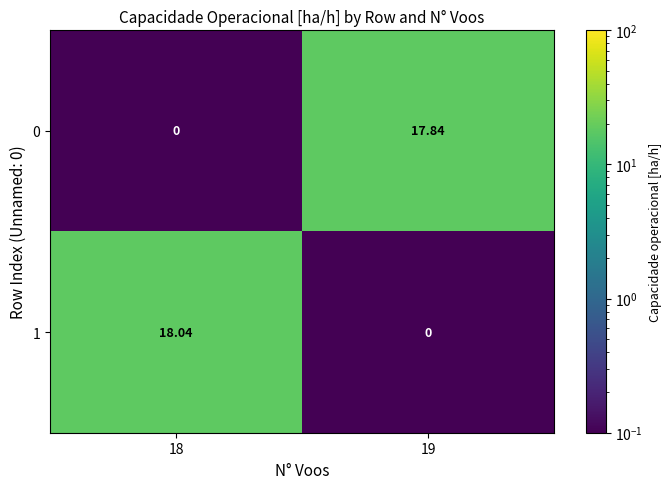

Is the value of 1 at 18 greater than the value of 0 at 18?

Yes